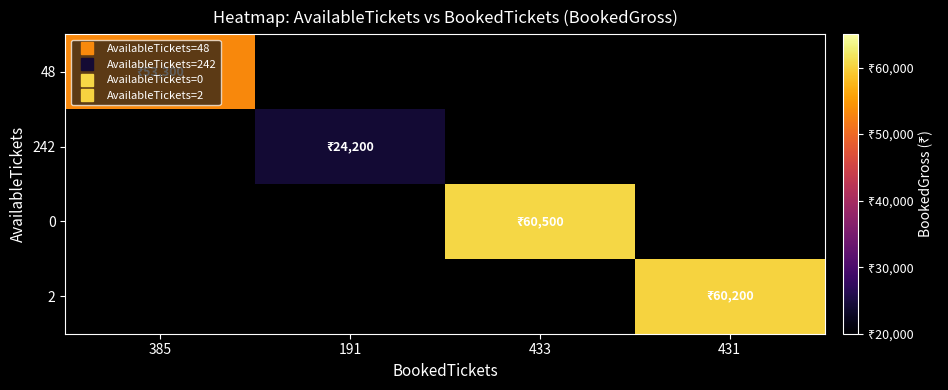

Is the value of 48 at 431 greater than the value of 242 at 431?

No